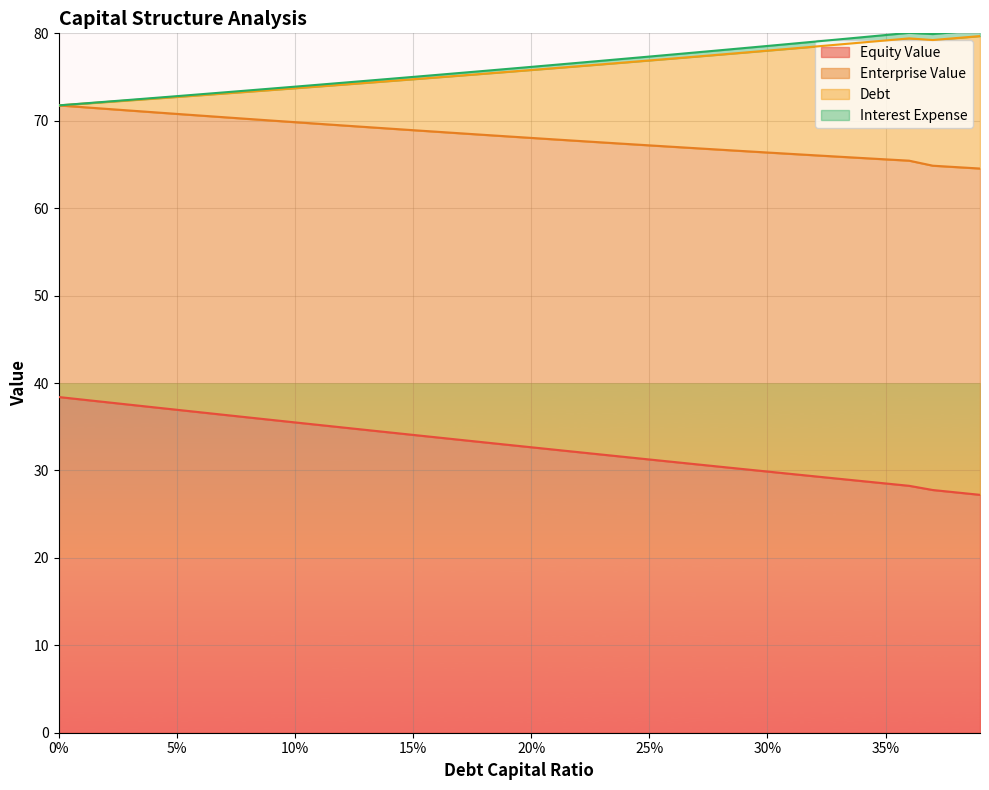

True or false: equity_value has more than 0 points higher than both neighbors.

False